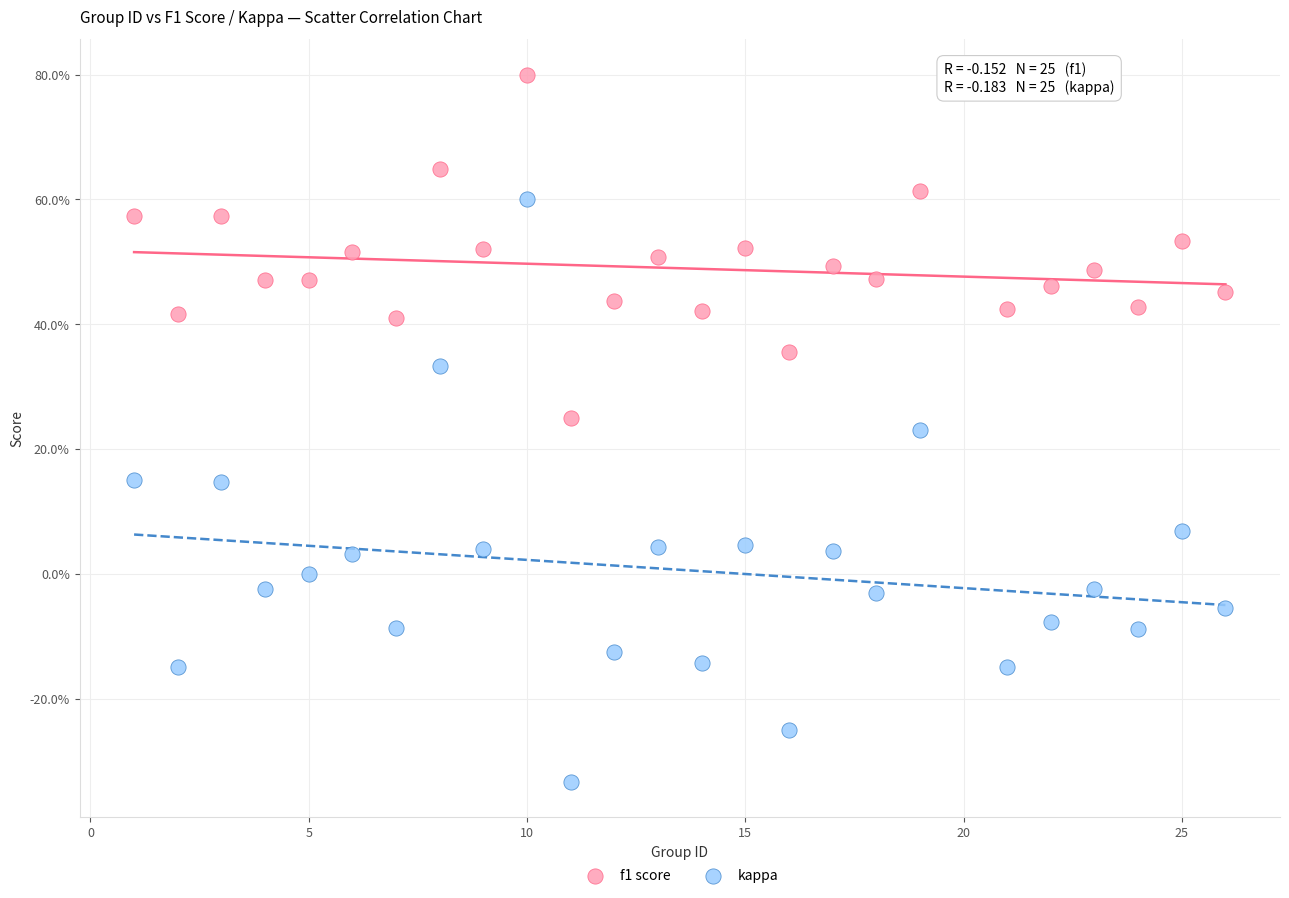

What are all the series names shown in the legend?

f1 score, kappa